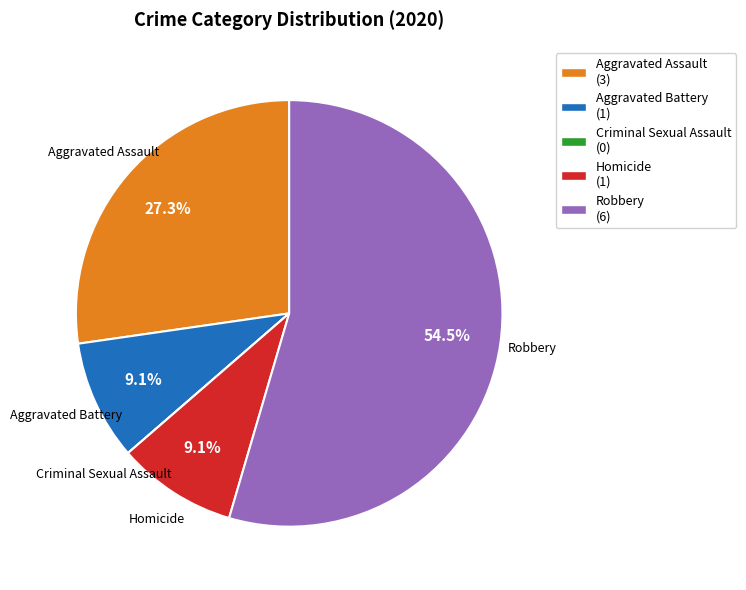

What percentage is NOT represented by Robbery?

45.5%